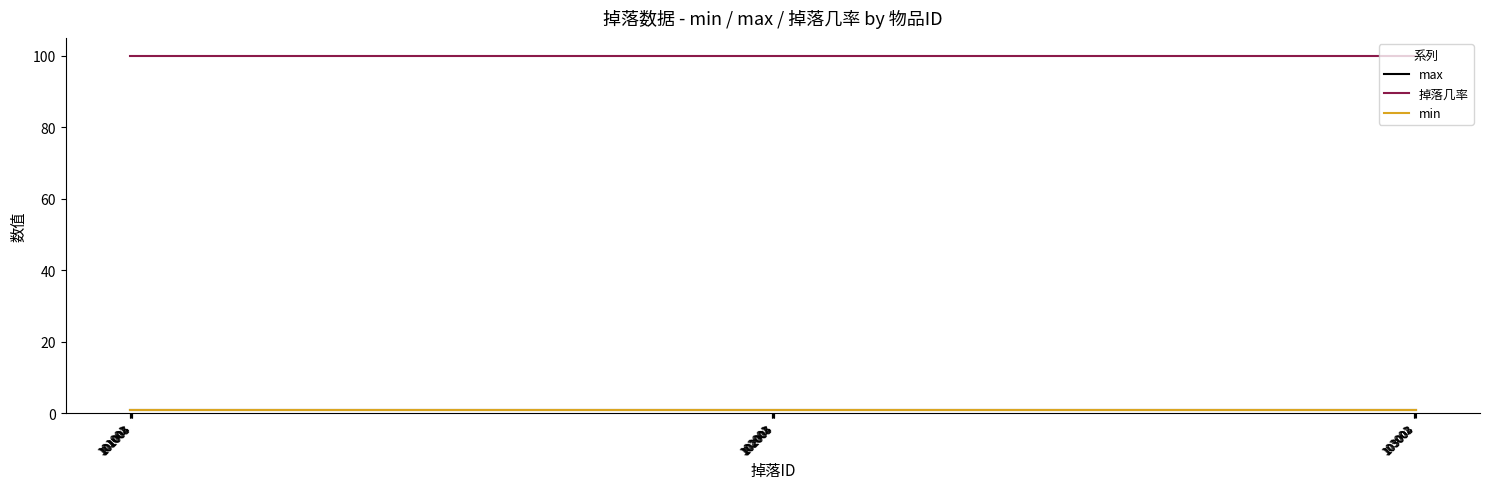

Does the chart display data point markers on the line(s)?

No